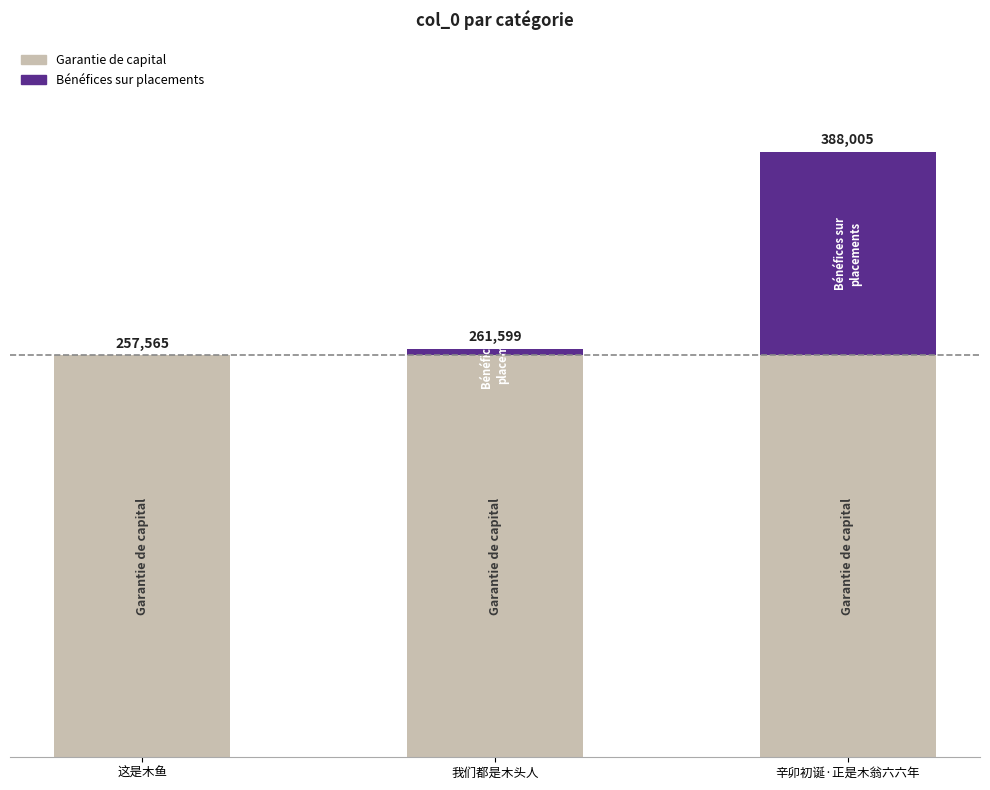

What position from the right is 这是木鱼?

3